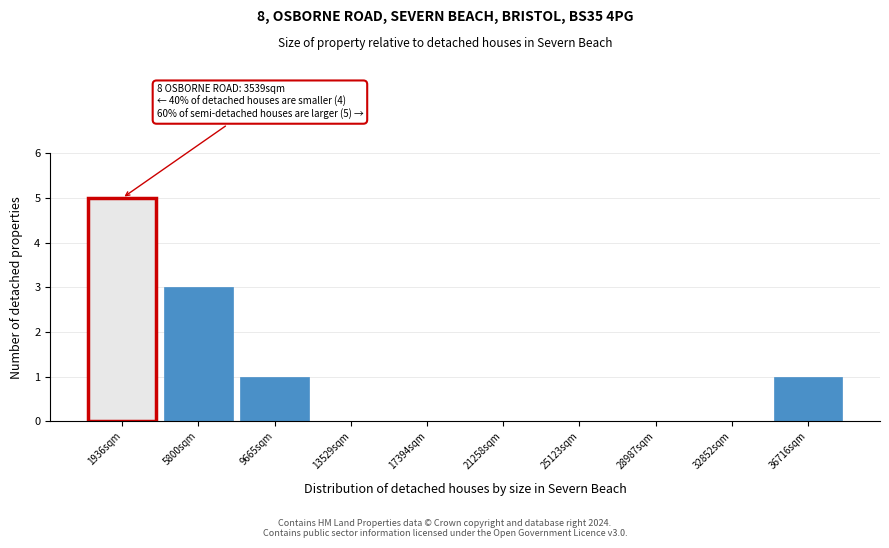

Reading left to right, extract all data points from this chart.

1936sqm=5	5800sqm=3	9665sqm=1	13529sqm=0	17394sqm=0	21258sqm=0	25123sqm=0	28987sqm=0	32852sqm=0	36716sqm=1